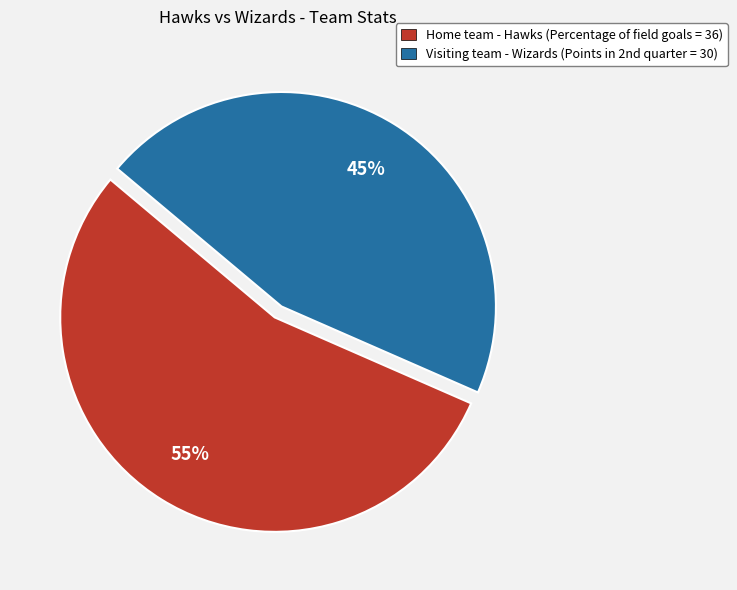

Is there a majority slice in this chart?

Yes